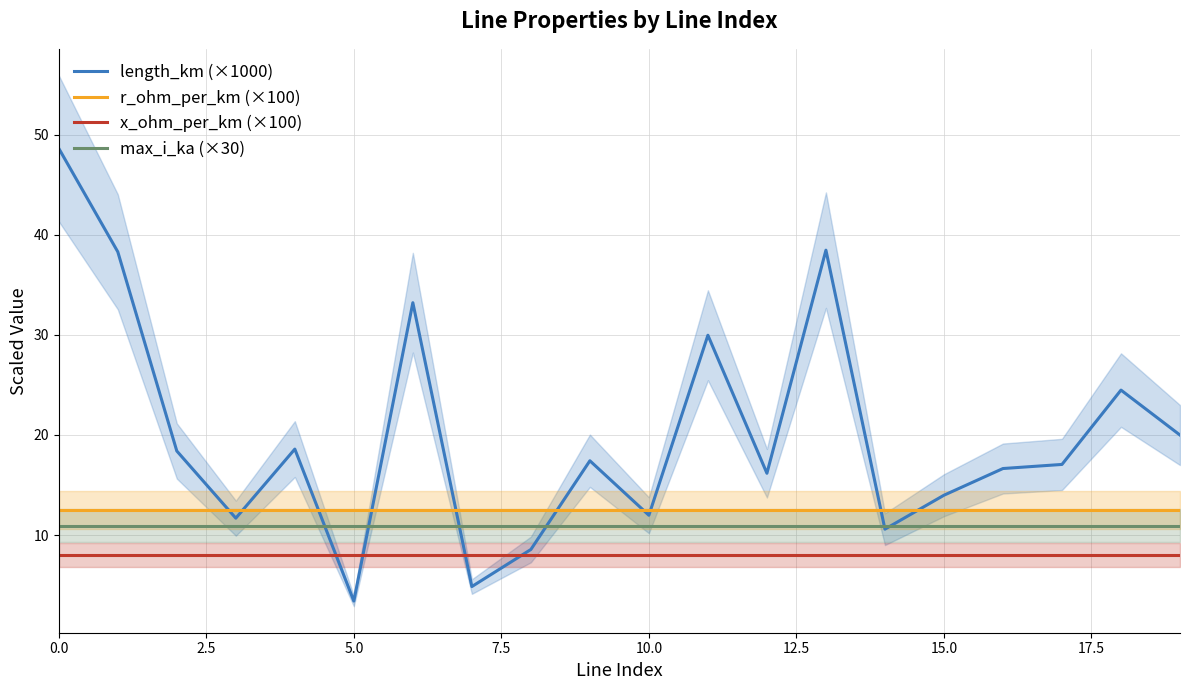

List the series in order of their peak value, highest first.

length_km (×1000), r_ohm_per_km (×100), max_i_ka (×30), x_ohm_per_km (×100)